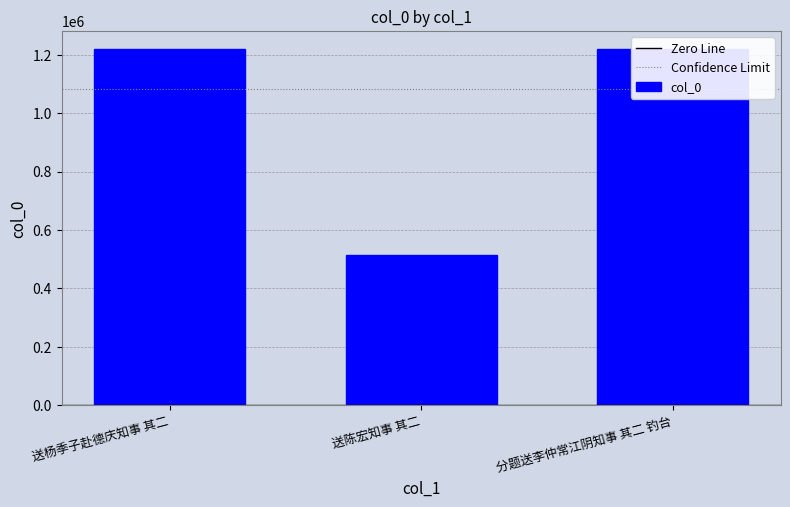

How many values exceed 1217685?

1